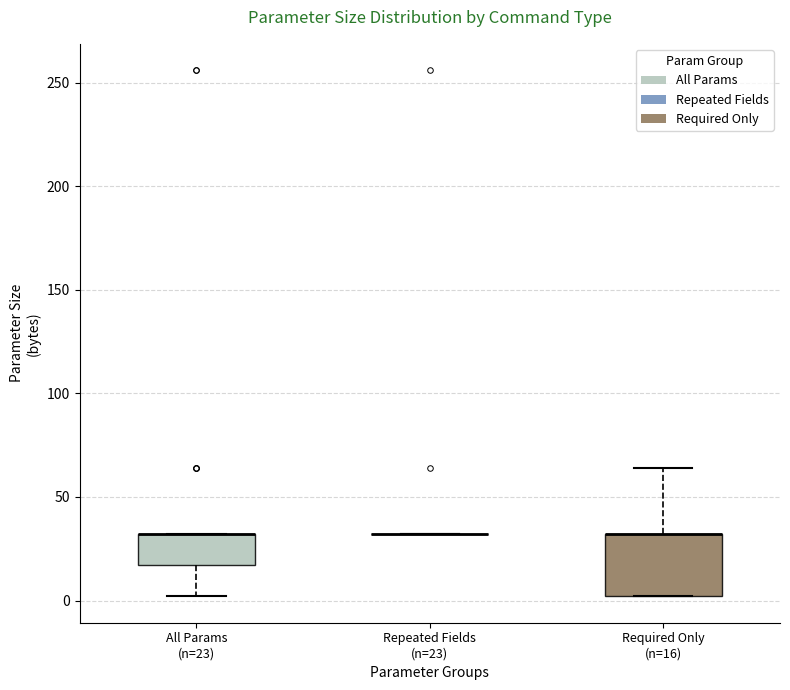

Reading left to right, read every box against the y-axis: the position of its median line, the range the box covers, and the ends of its whiskers. The values are not printed on the chart, so give them approximately, as read against the axis.

All Params (n=23): median 30 (drawn on the box's upper edge), box 15 to 30, whiskers 0 to 30
Repeated Fields (n=23): box collapsed to a line at 30, whiskers 30 to 30
Required Only (n=16): median 30 (drawn on the box's upper edge), box 0 to 30, whiskers 0 to 65